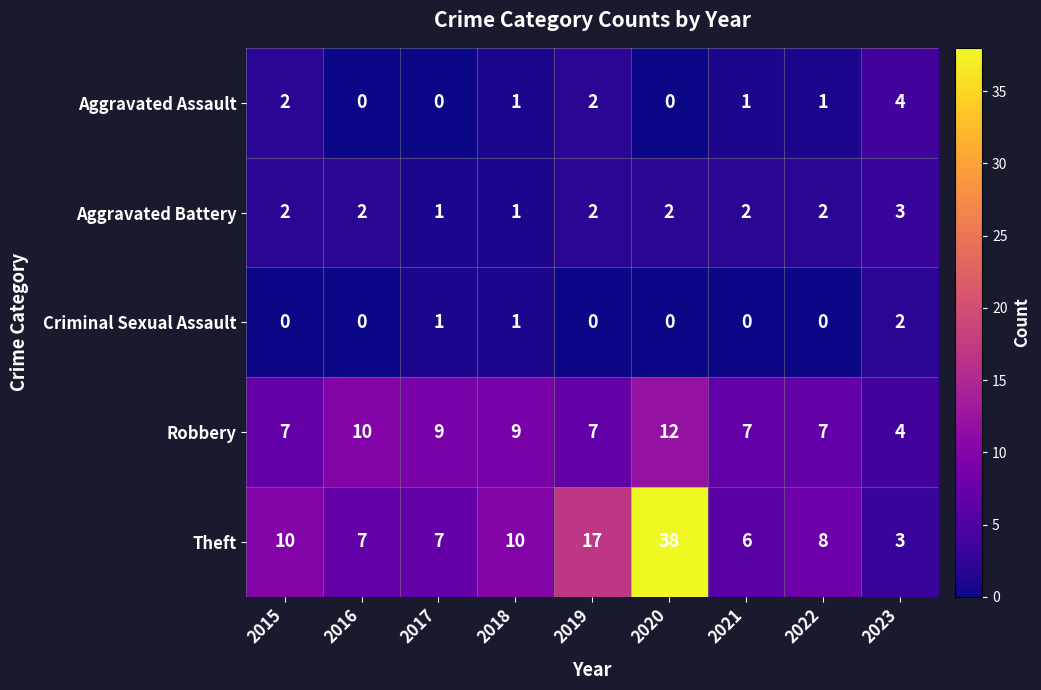

Count the number of data series in this chart.

5